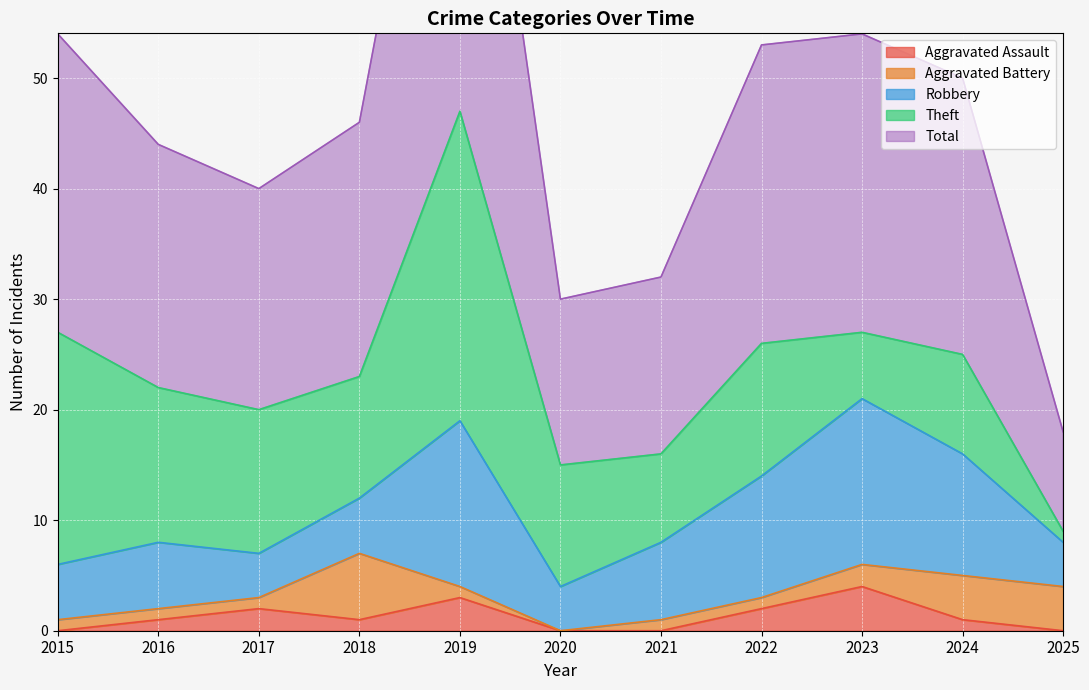

How many interior local valleys does the Aggravated Assault series have?

1